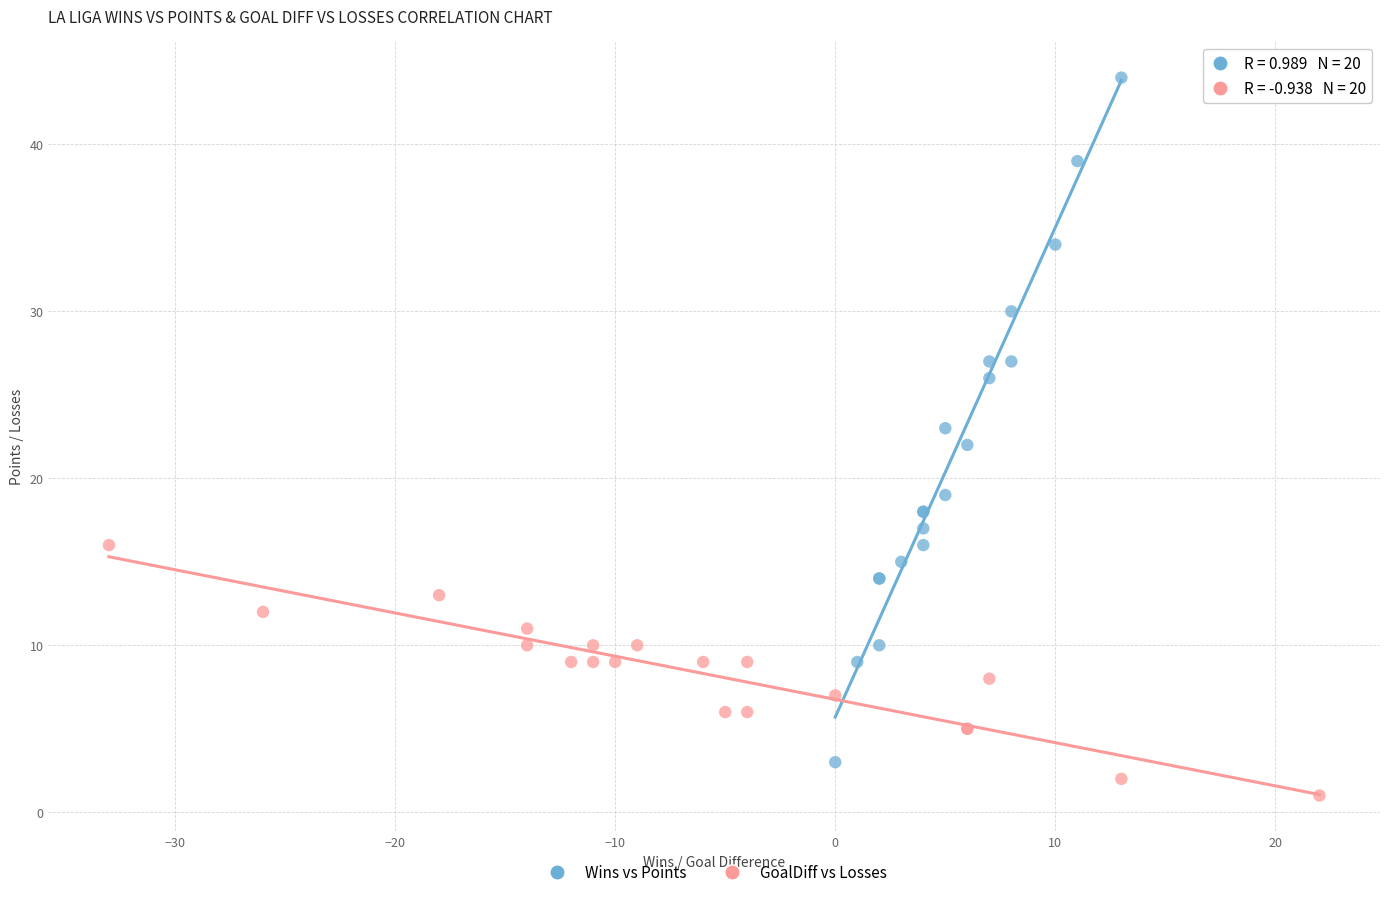

Which series reaches the minimum Y coordinate?

GoalDiff vs Losses